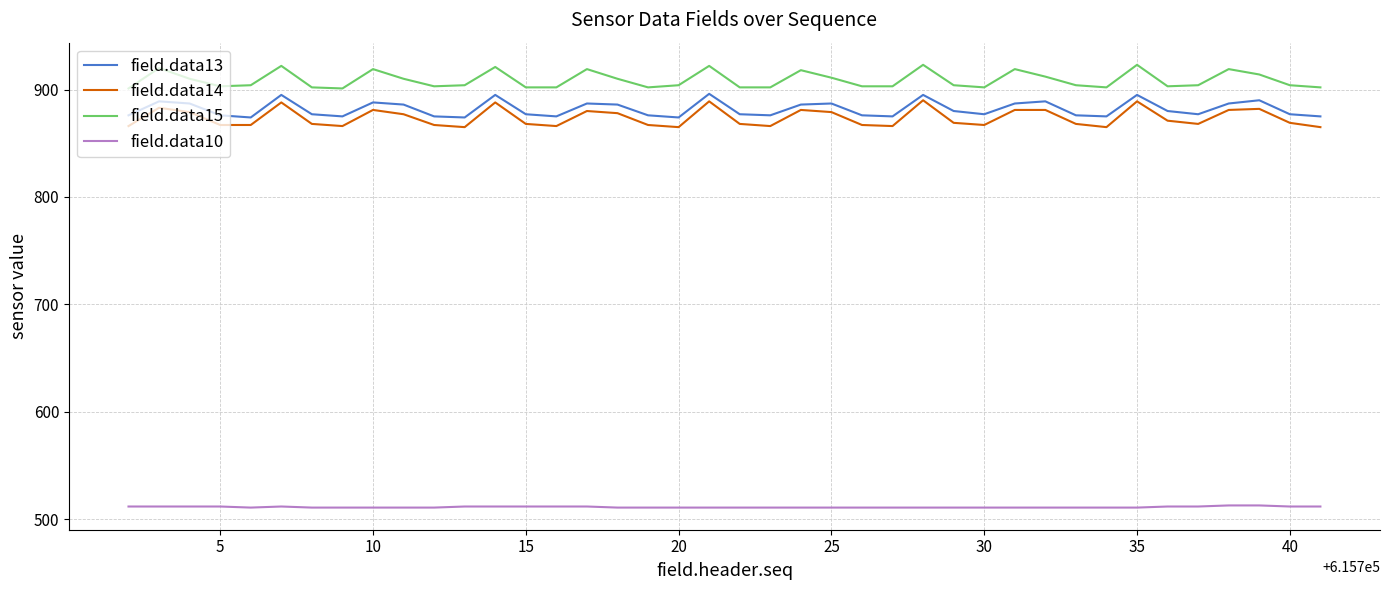

What is the minimum value shown in the chart?

511